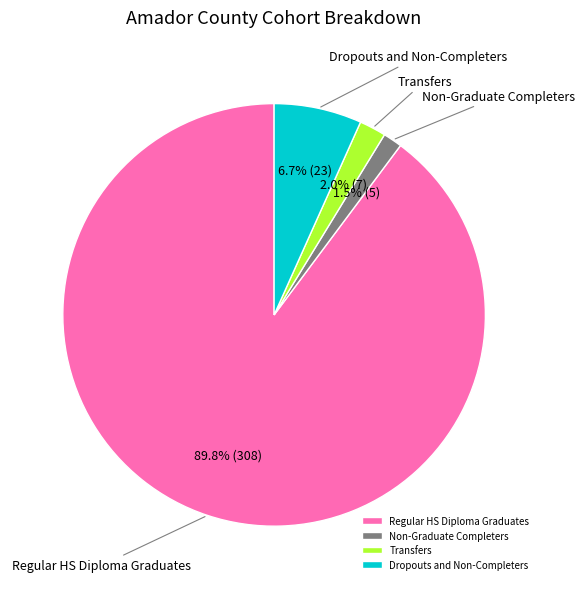

What is the total percentage of Transfers and Regular HS Diploma Graduates?

91.8%